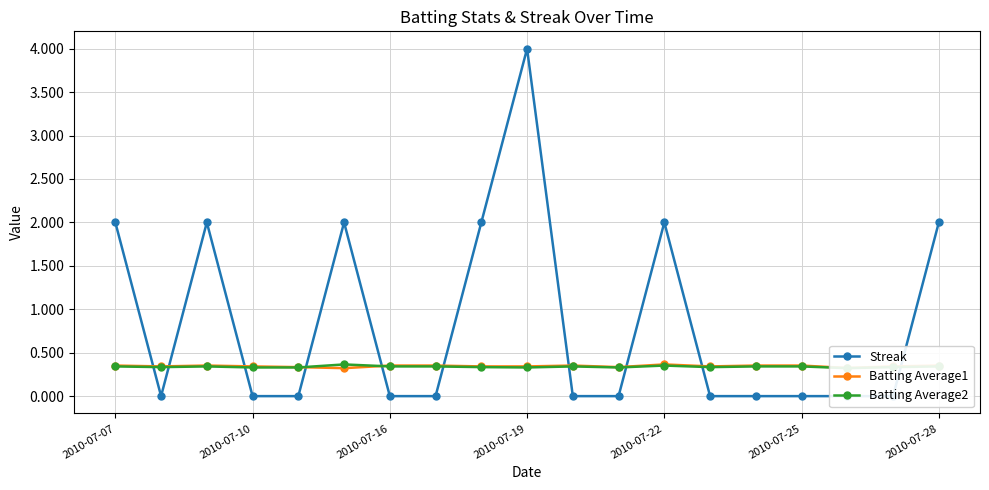

Which series ends up on top after the final intersection of Batting Average2 and Streak?

Streak